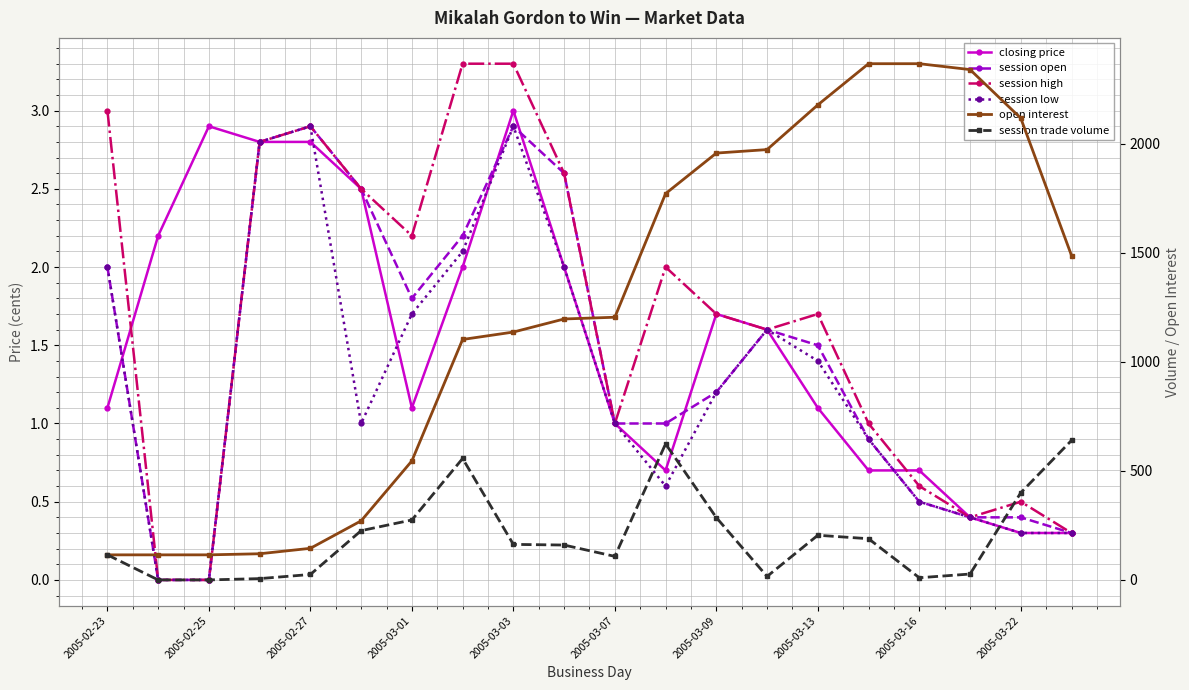

True or false: session trade volume has a value of 156.2 at 2005-03-09.

False